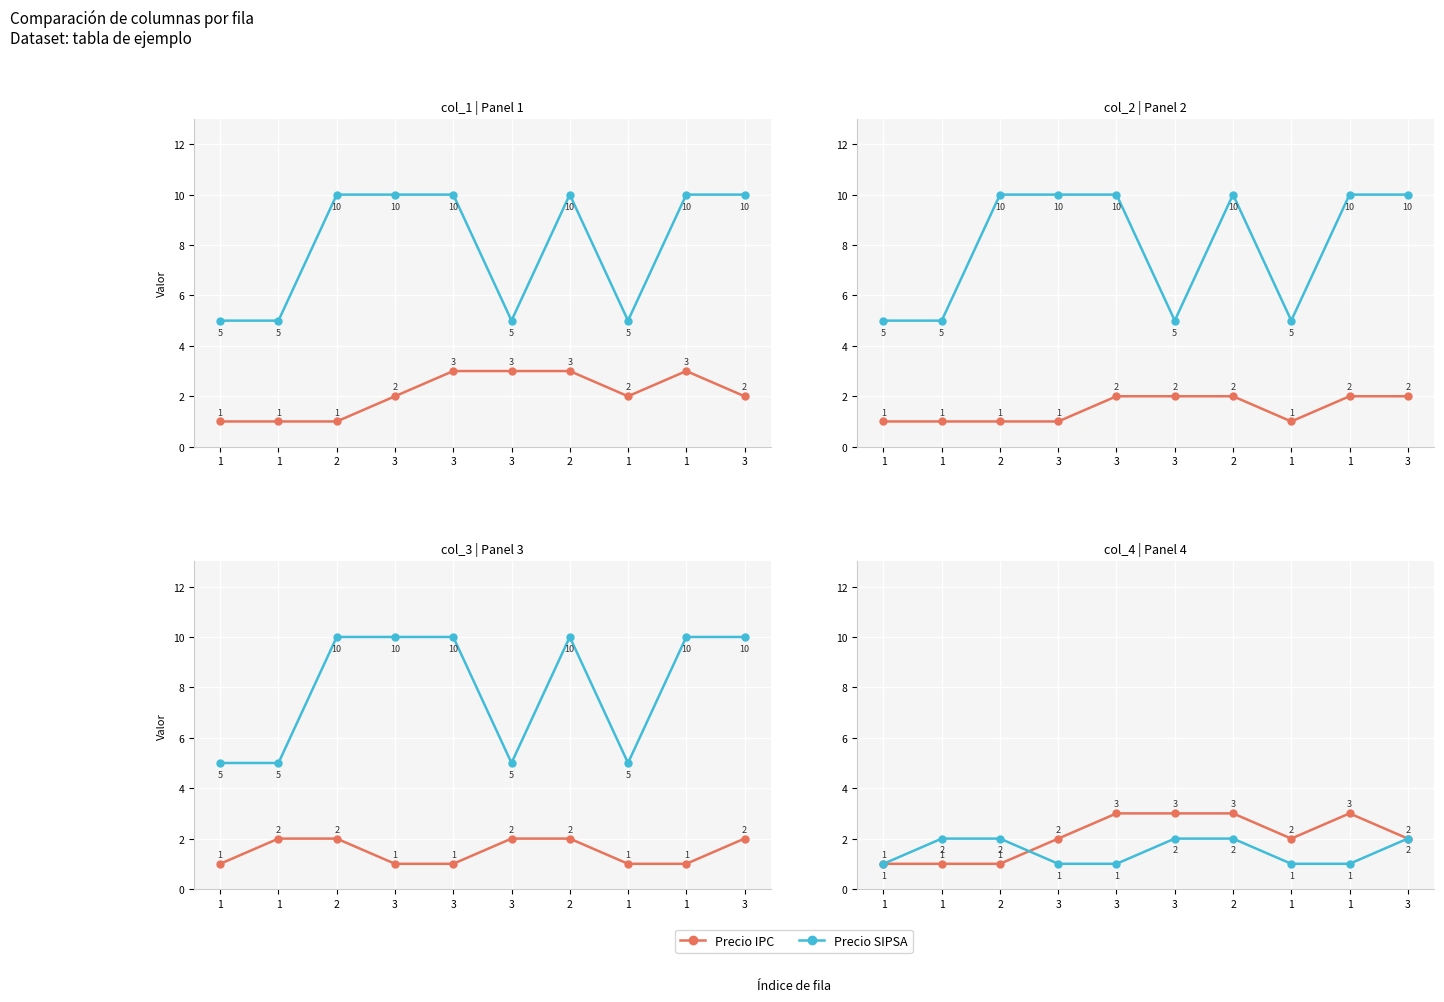

The value of Precio SIPSA at 3 is 1. True or false?

False